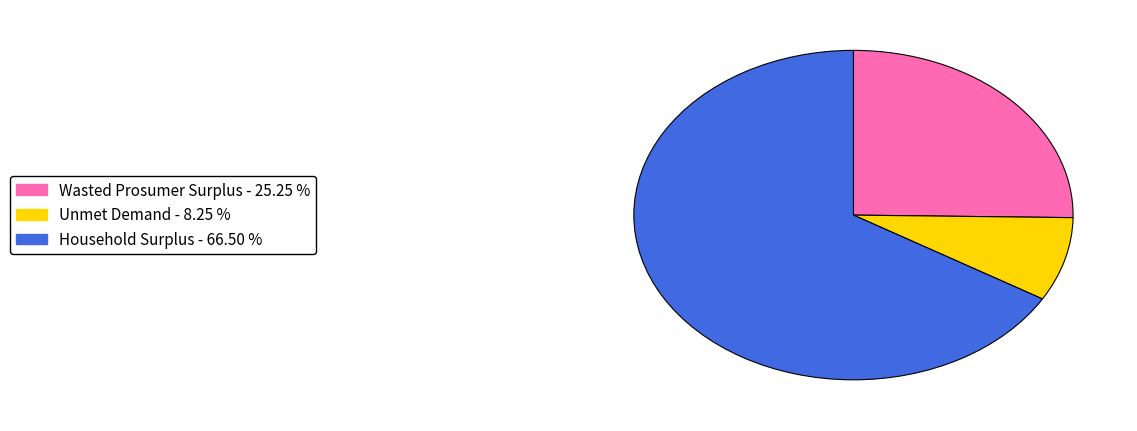

Which slice is the smallest?

Unmet Demand